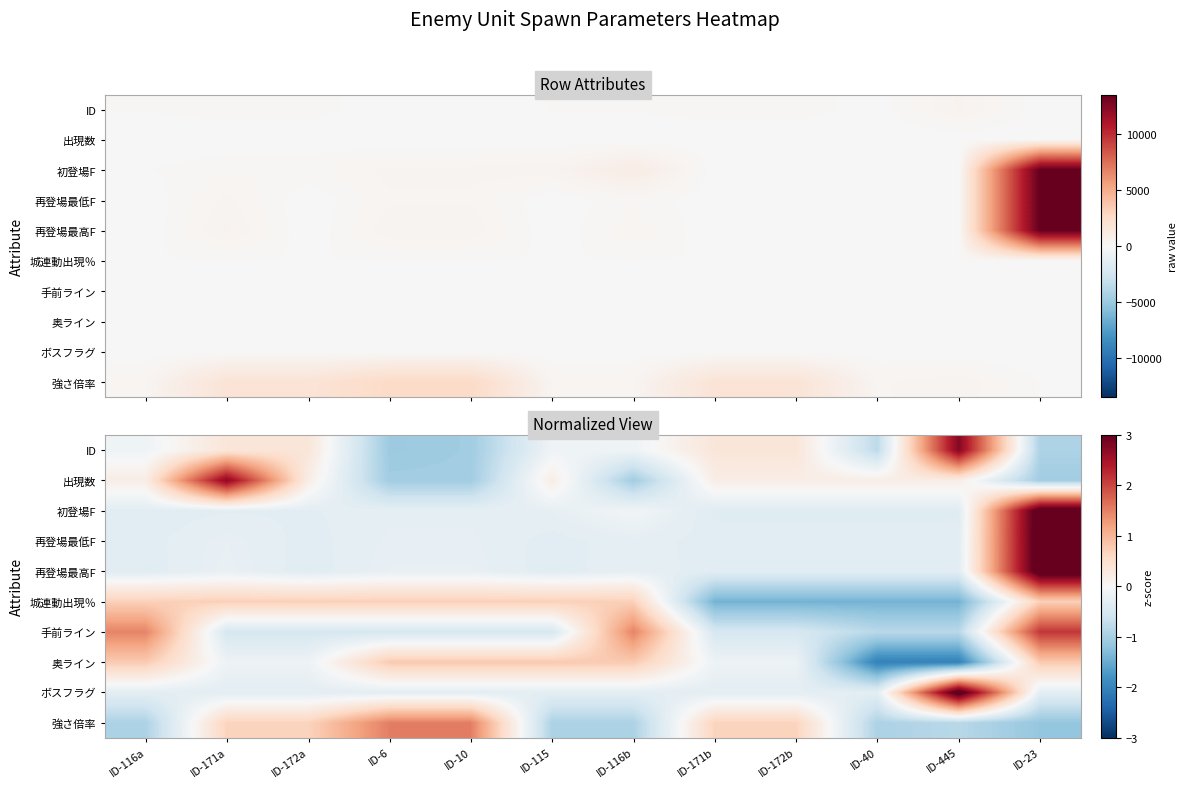

Read the ID value at ID-10.

-1.1